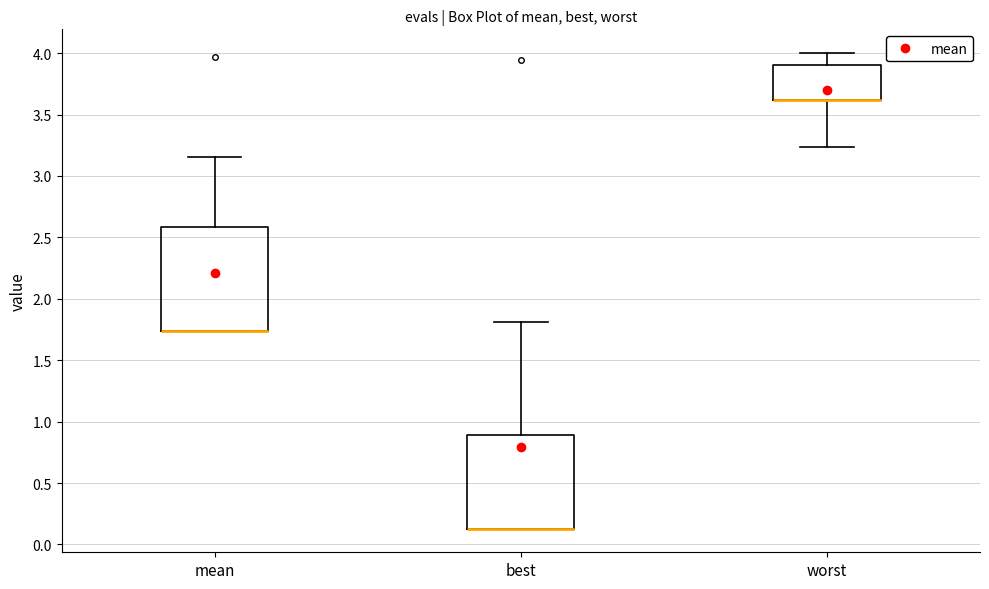

Reading left to right, transcribe this box plot: for each box, give where its median line is, the range the box spans, and where its two whiskers end, as read against the y-axis. The values are not printed on the chart, so give them approximately, as read against the axis.

mean: median 1.75 (drawn on the box's lower edge), box 1.75 to 2.60, whiskers 1.75 to 3.15
best: median 0.15 (drawn on the box's lower edge), box 0.15 to 0.90, whiskers 0.15 to 1.80
worst: median 3.60 (drawn on the box's lower edge), box 3.60 to 3.90, whiskers 3.25 to 4.00